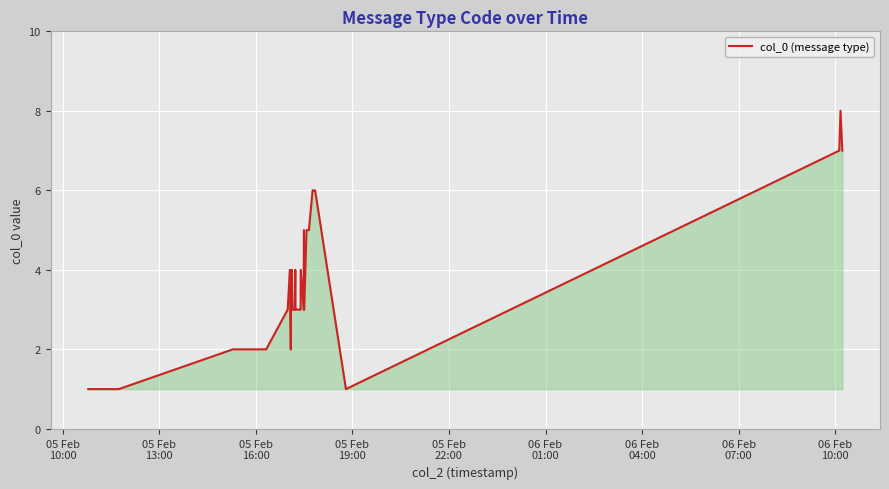

What is the greatest value displayed?

8